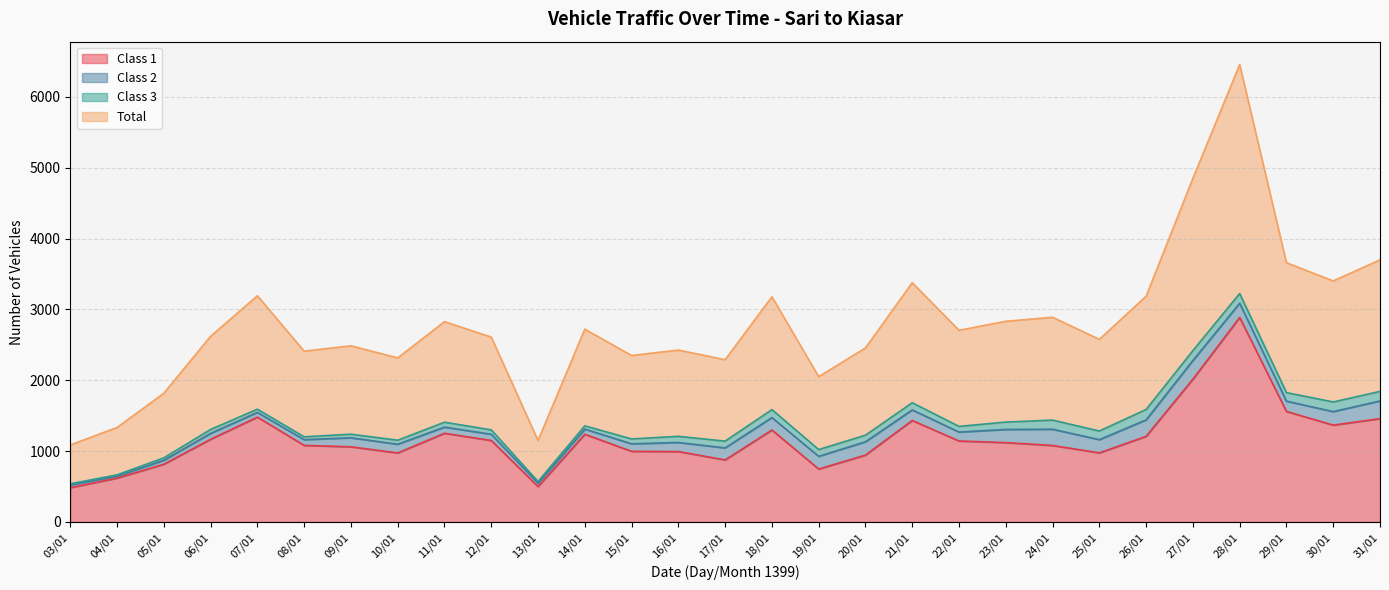

What position from the right is 28/01?

4